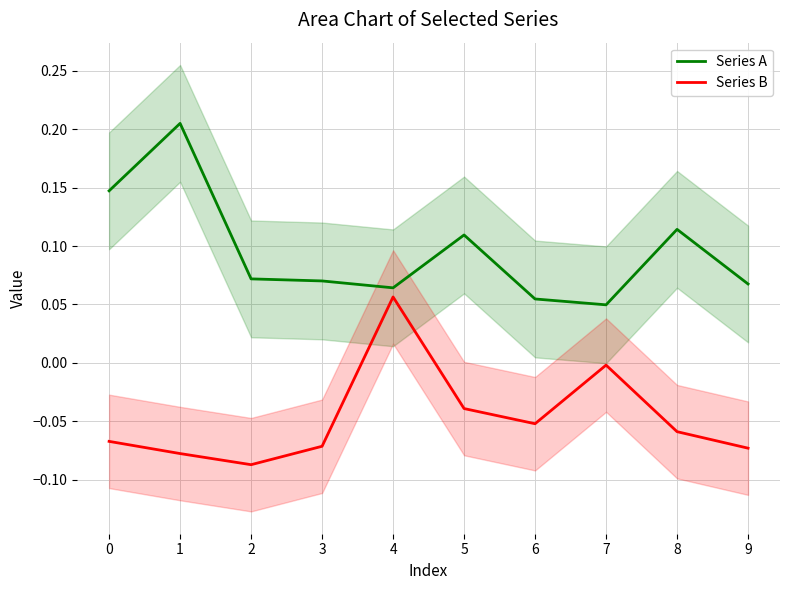

True or false: Series A has more than 2 interior local peaks.

True